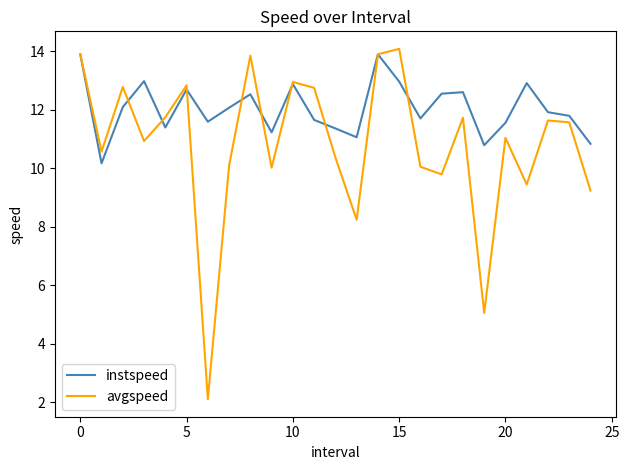

What is the lowest value of the avgspeed series?

2.1